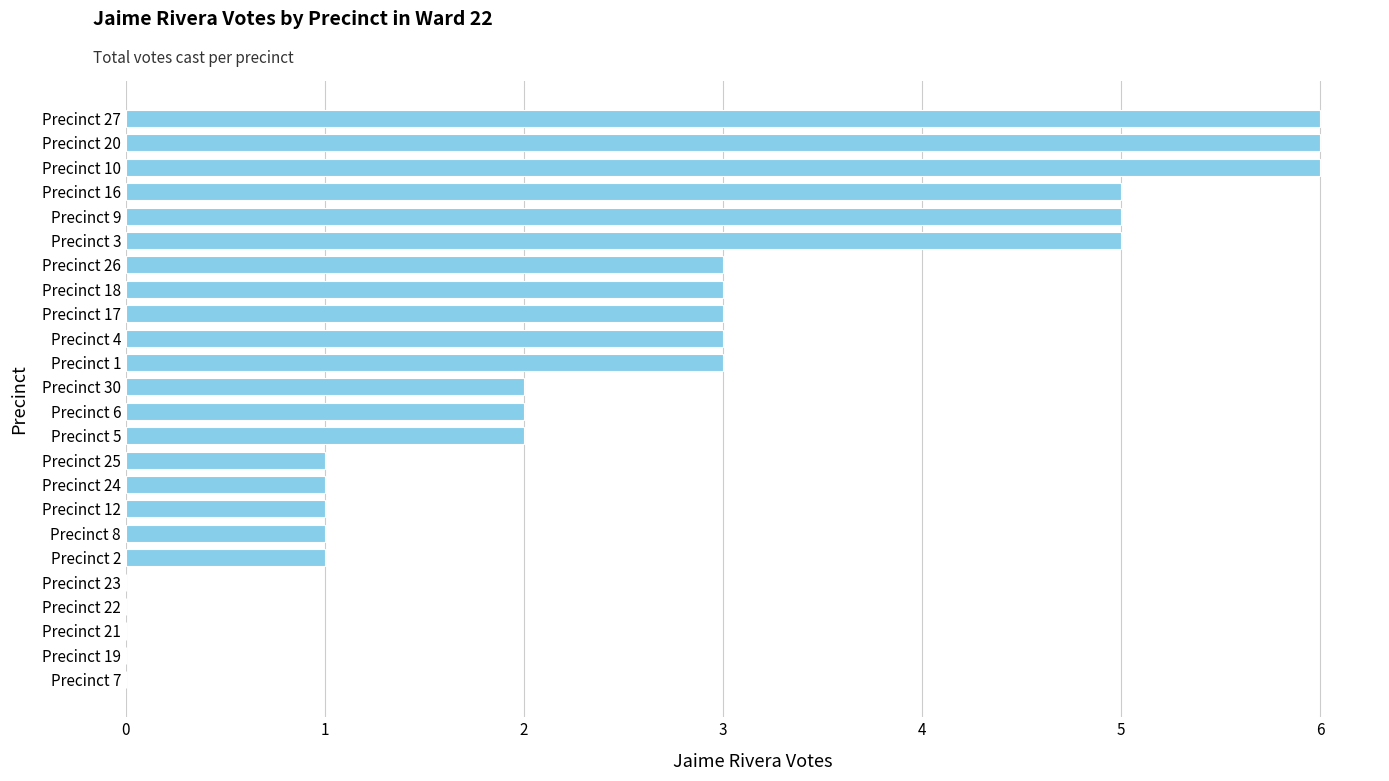

What is the greatest value displayed?

6